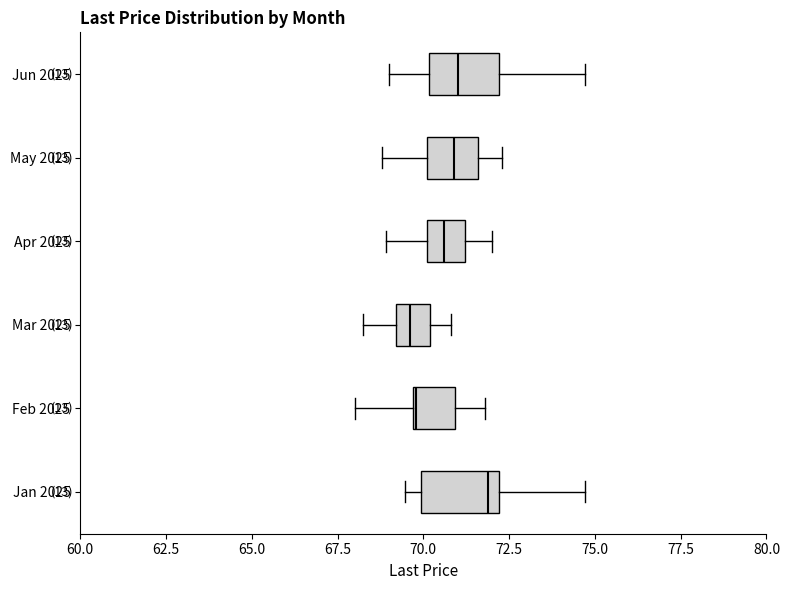

Reading bottom to top, read every box against the x-axis: the position of its median line, the range the box covers, and the ends of its whiskers. The values are not printed on the chart, so give them approximately, as read against the axis.

Jan 2025: median 72.0 (just left of the box's right edge), box 70.0 to 72.0, whiskers 69.5 to 74.5
Feb 2025: median 70.0, box 69.5 to 71.0, whiskers 68.0 to 72.0
Mar 2025: median 69.5, box 69.0 to 70.0, whiskers 68.5 to 71.0
Apr 2025: median 70.5, box 70.0 to 71.0, whiskers 69.0 to 72.0
May 2025: median 71.0, box 70.0 to 71.5, whiskers 69.0 to 72.5
Jun 2025: median 71.0, box 70.0 to 72.0, whiskers 69.0 to 74.5